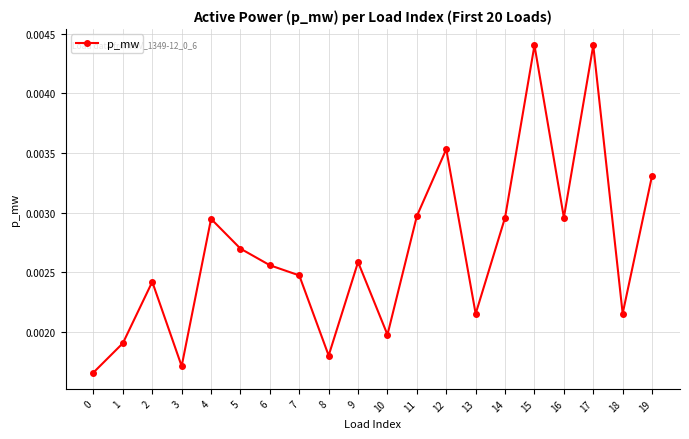

Where is the first local minimum?

3